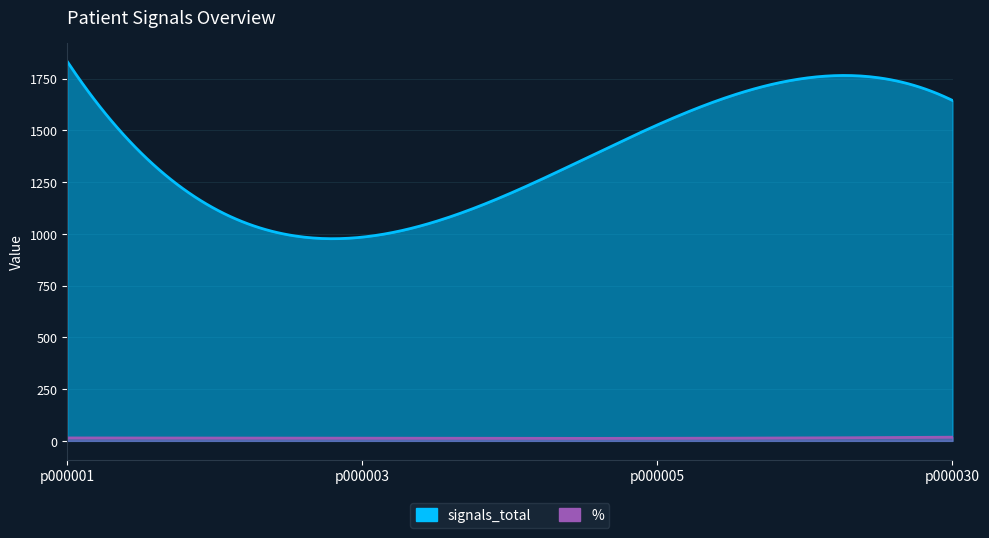

How many data points in % are above 14?

2